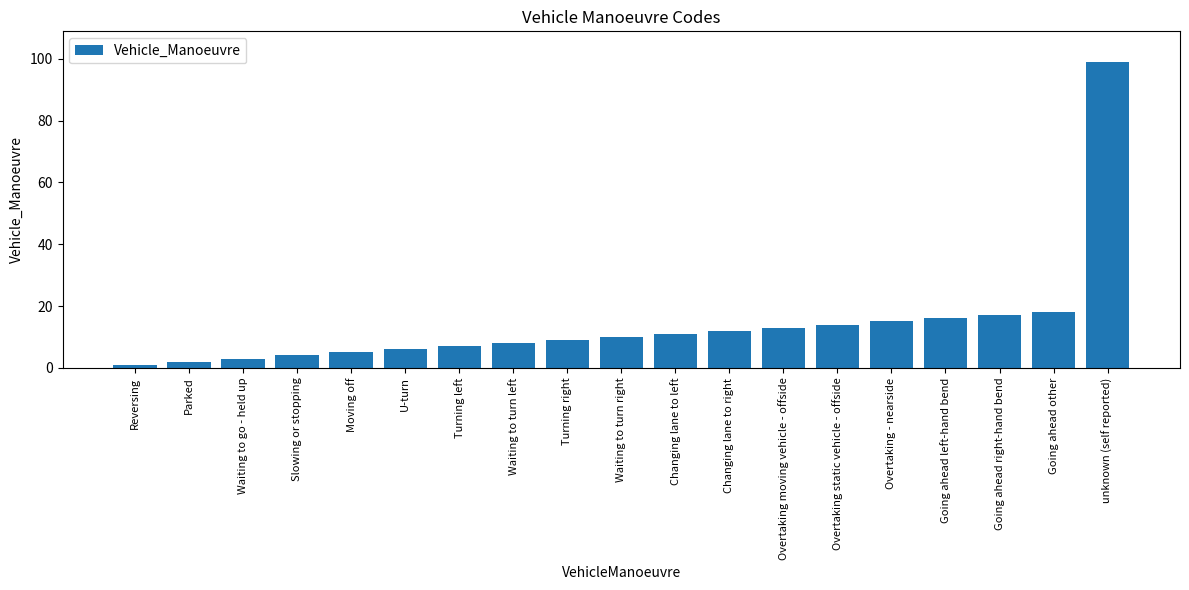

At which category does the chart reach its minimum across all series?

Reversing